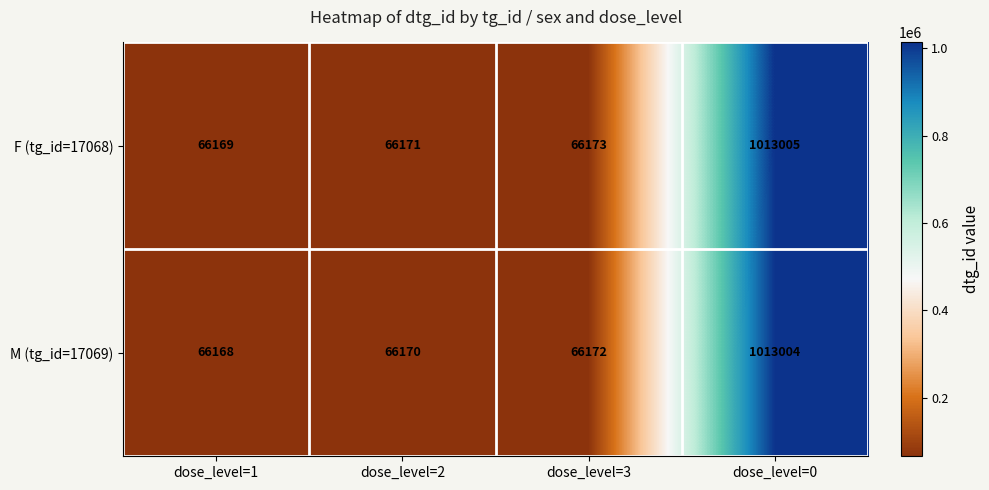

What value does the F (tg_id=17068) series have at dose_level=2, to the nearest 100?

66200